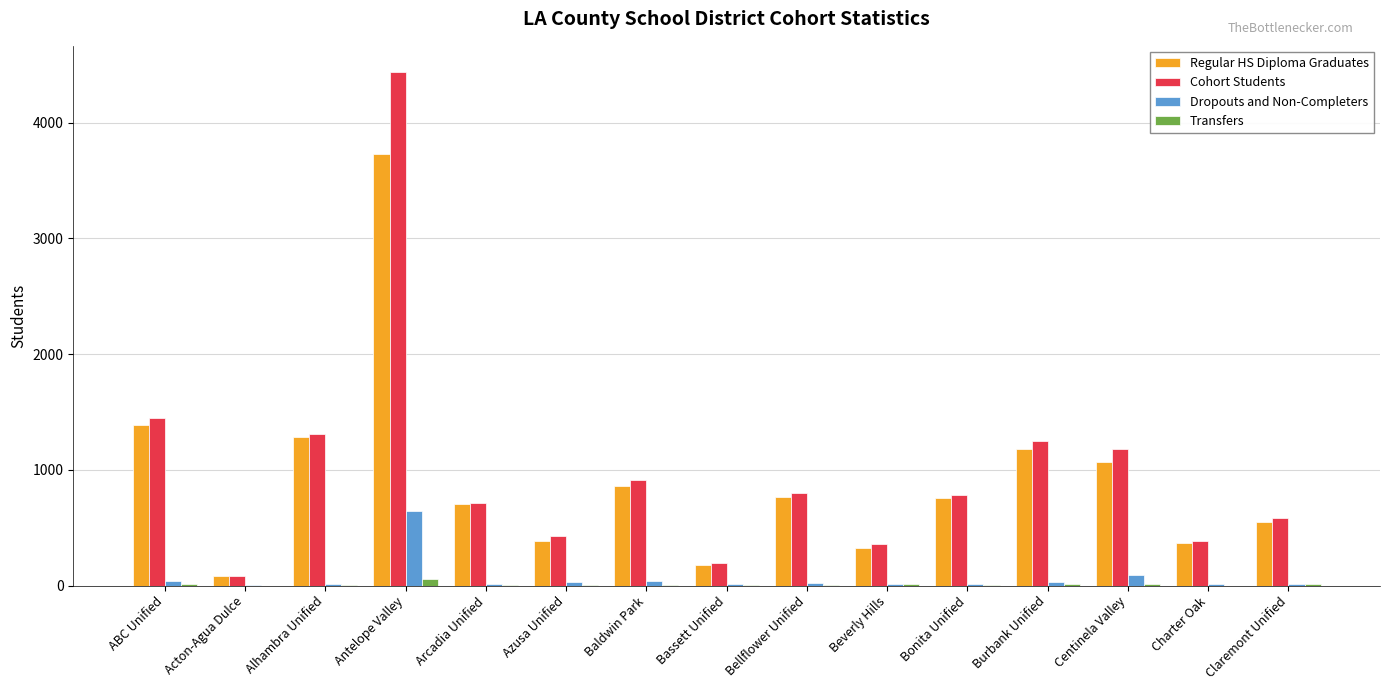

What is the sum of all Regular HS Diploma Graduates values?

13623